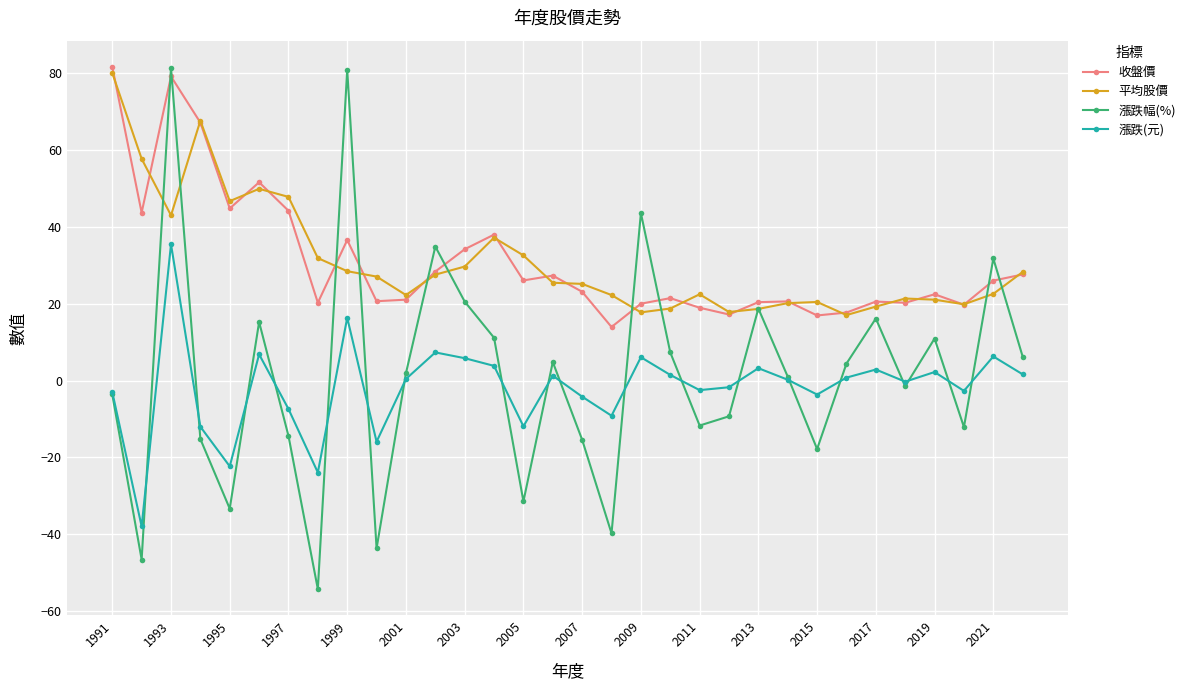

What are all the series names shown in the legend?

收盤價, 平均股價, 漲跌幅(%), 漲跌(元)